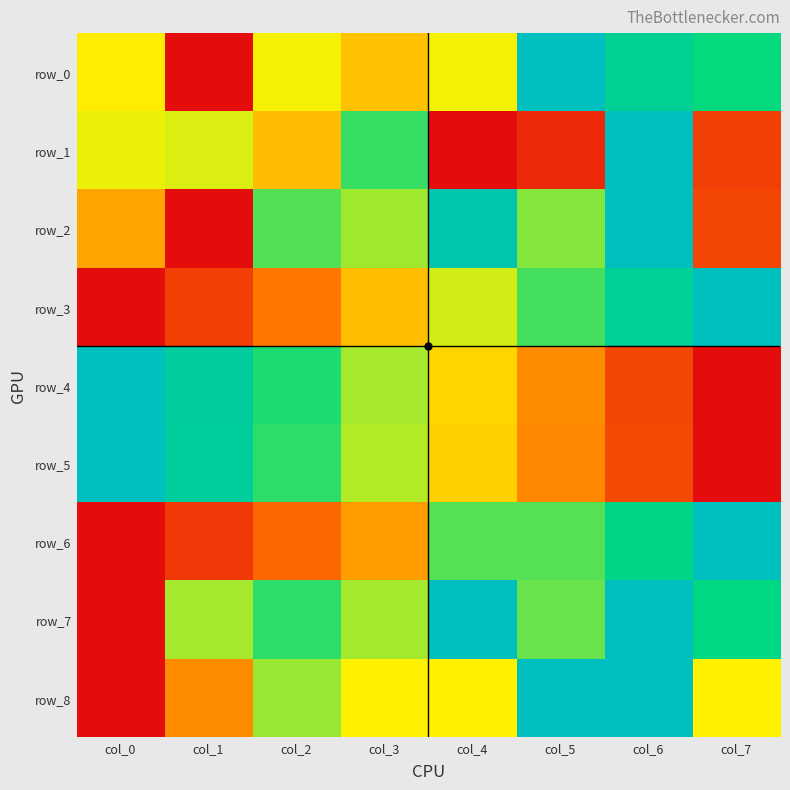

Reading left to right, transcribe all the data shown in this chart.

row_0: col_0=0.5	col_1=0.0	col_2=0.5	col_3=0.4	col_4=0.5	col_5=1.0	col_6=0.8	col_7=0.7
row_1: col_0=0.5	col_1=0.5	col_2=0.4	col_3=0.7	col_4=0.0	col_5=0.1	col_6=1.0	col_7=0.1
row_2: col_0=0.3	col_1=0.0	col_2=0.7	col_3=0.6	col_4=0.9	col_5=0.6	col_6=1.0	col_7=0.1
row_3: col_0=0.0	col_1=0.1	col_2=0.3	col_3=0.4	col_4=0.5	col_5=0.7	col_6=0.8	col_7=1.0
row_4: col_0=1.0	col_1=0.9	col_2=0.7	col_3=0.6	col_4=0.4	col_5=0.3	col_6=0.1	col_7=0.0
row_5: col_0=1.0	col_1=0.9	col_2=0.7	col_3=0.6	col_4=0.4	col_5=0.3	col_6=0.1	col_7=0.0
row_6: col_0=0.0	col_1=0.1	col_2=0.2	col_3=0.3	col_4=0.7	col_5=0.7	col_6=0.8	col_7=1.0
row_7: col_0=0.0	col_1=0.6	col_2=0.7	col_3=0.6	col_4=1.0	col_5=0.6	col_6=1.0	col_7=0.8
row_8: col_0=0.0	col_1=0.3	col_2=0.6	col_3=0.5	col_4=0.5	col_5=1.0	col_6=1.0	col_7=0.5